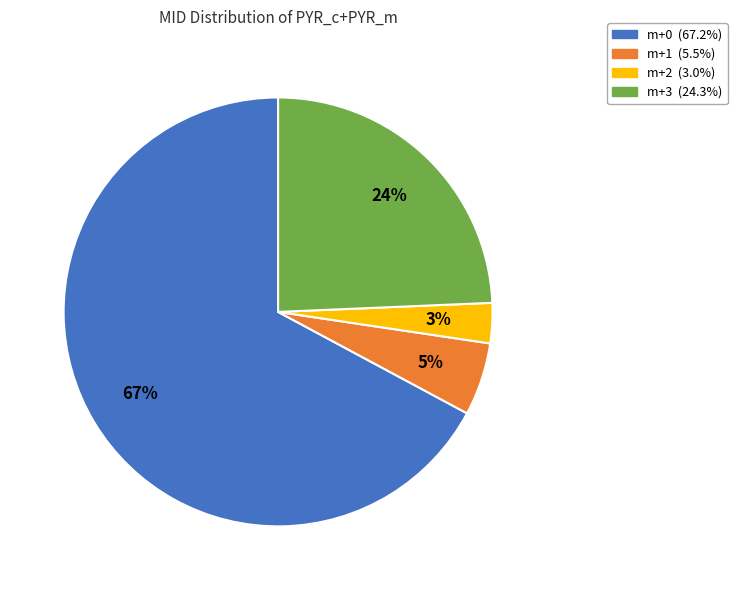

Is there a majority slice in this chart?

Yes